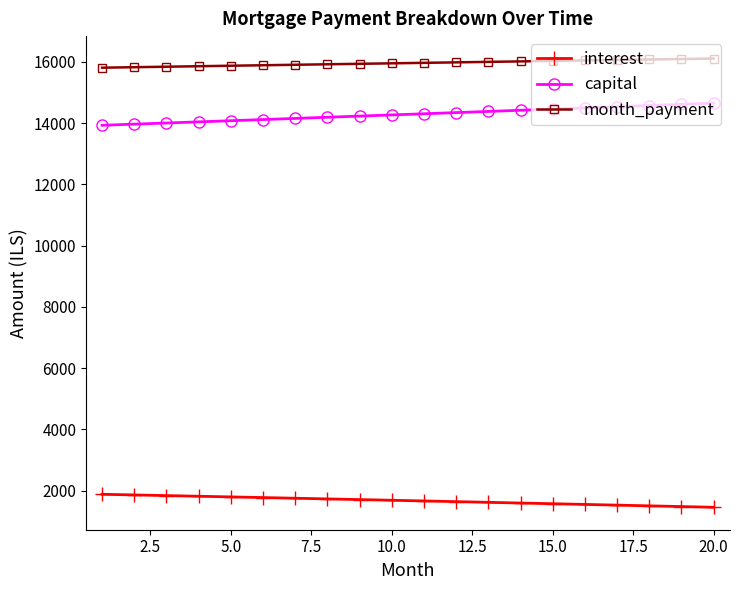

What is the value of the interest point at the 17th from the left?

1525.9